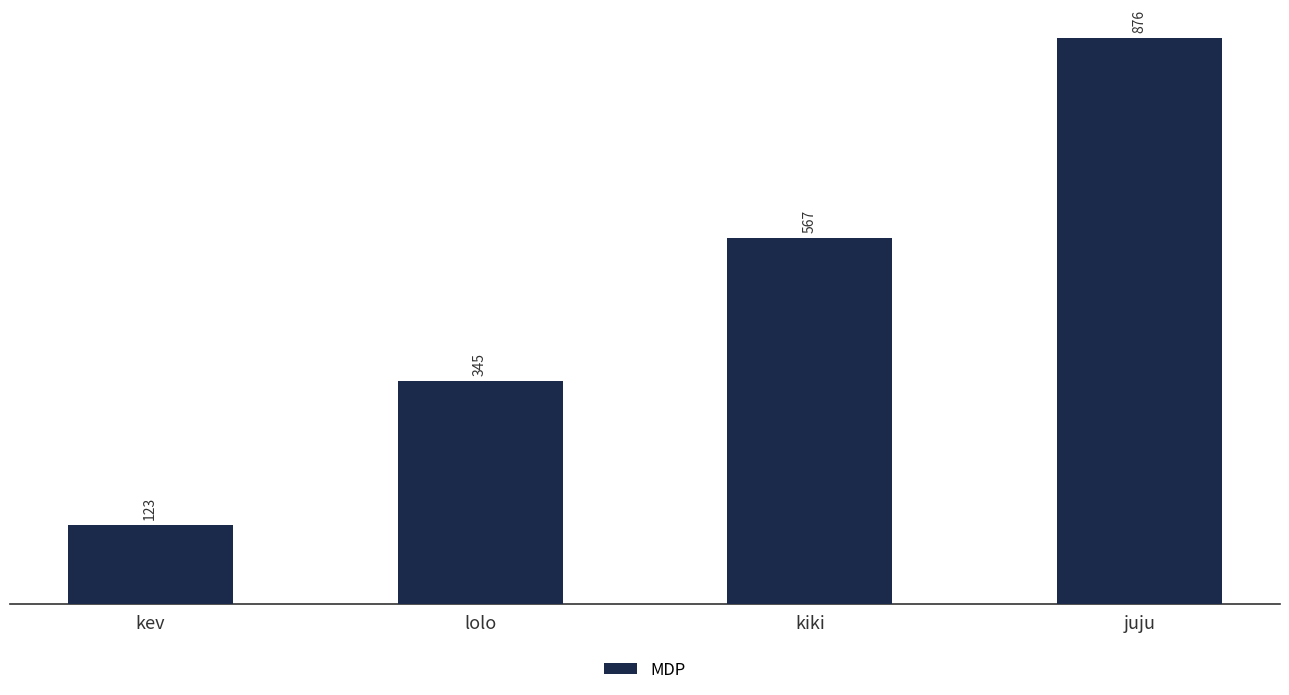

Reading left to right, transcribe all the data shown in this chart.

123	345	567	876